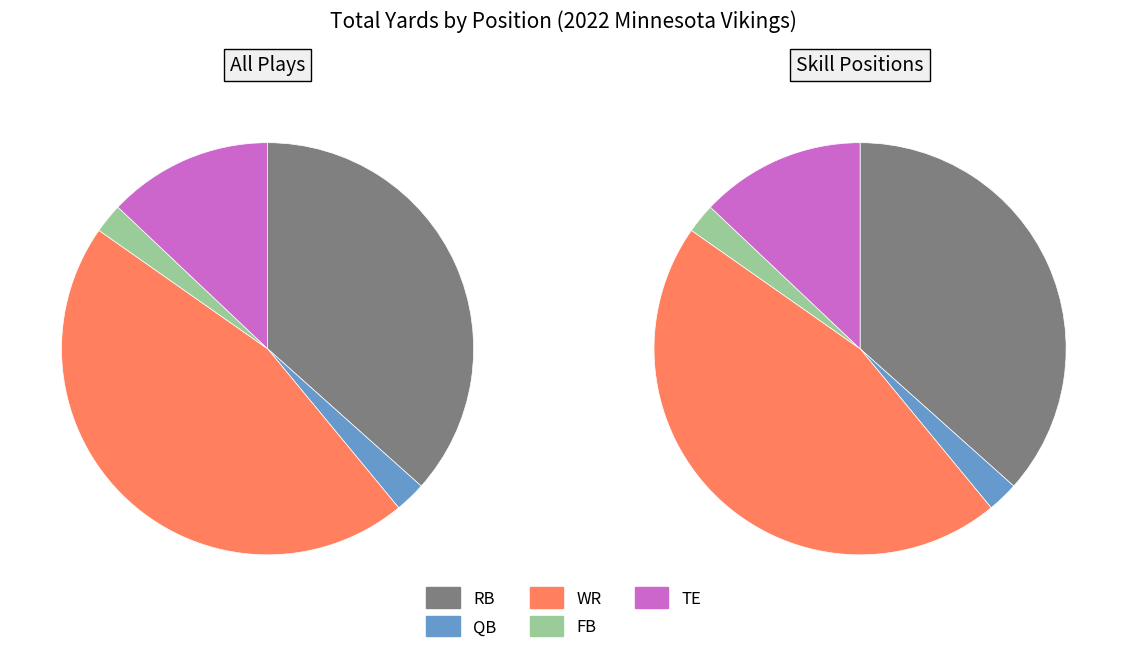

Do FB and TE together represent more than half of the pie?

No